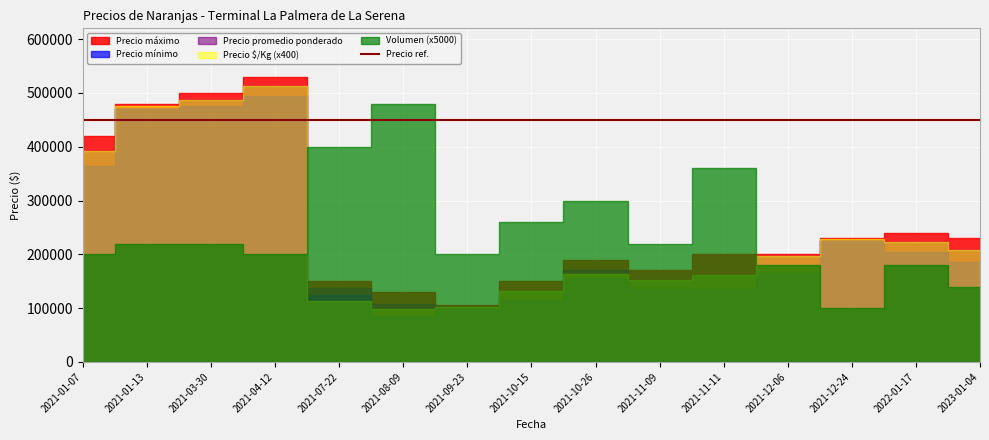

Where does the Precio $/Kg series first go above 494?

2021-01-07